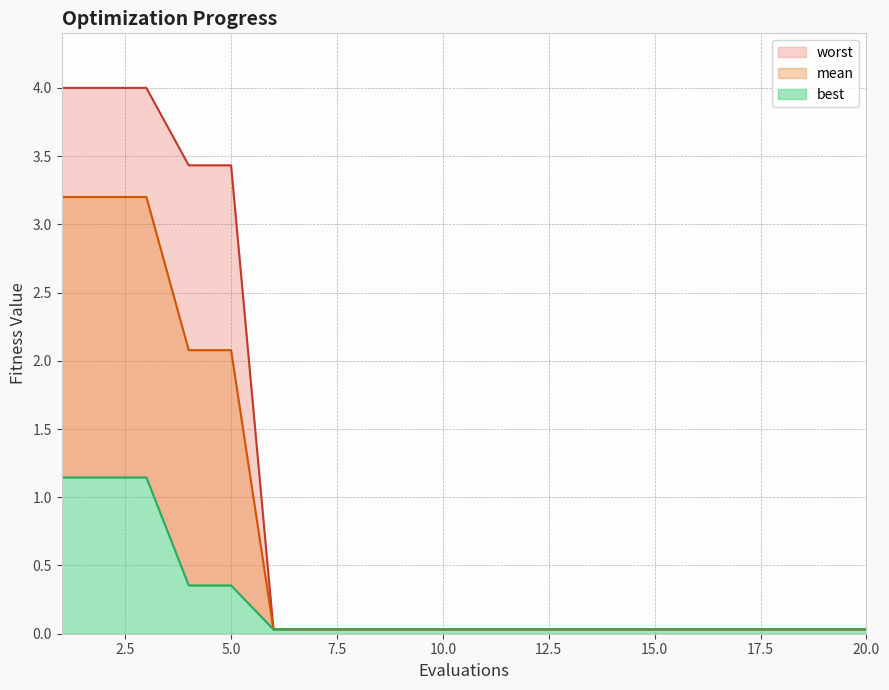

What is the total value across all series at 16?

0.1